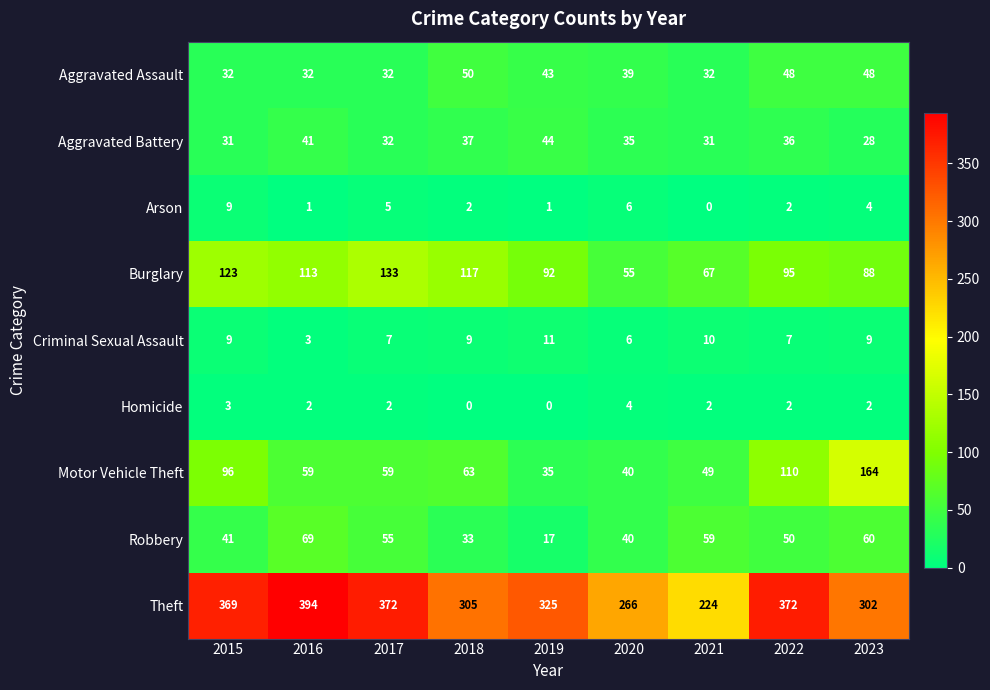

True or false: Arson has a value of 1 at 2019.

True